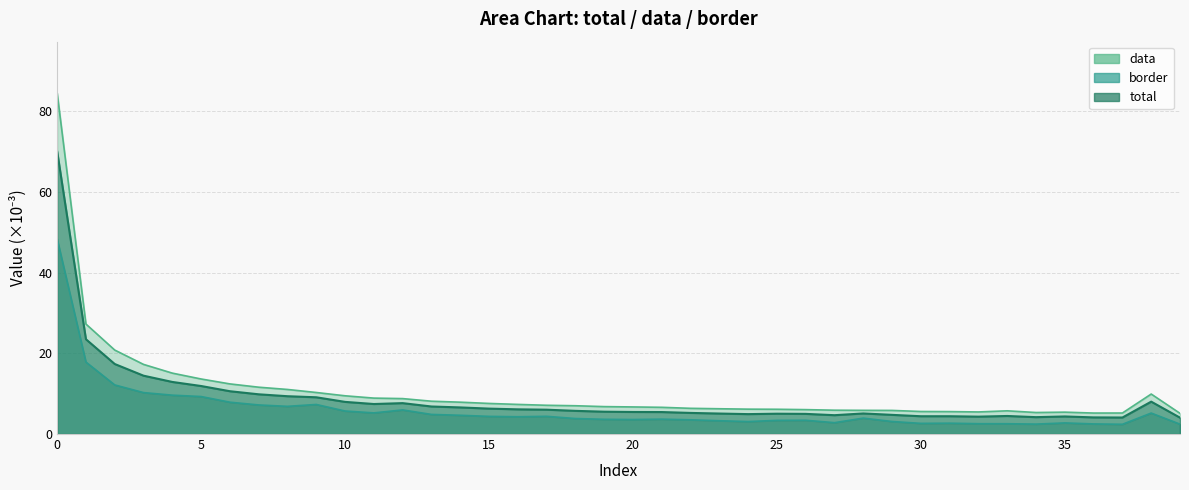

Which series has the largest range (max minus min)?

data